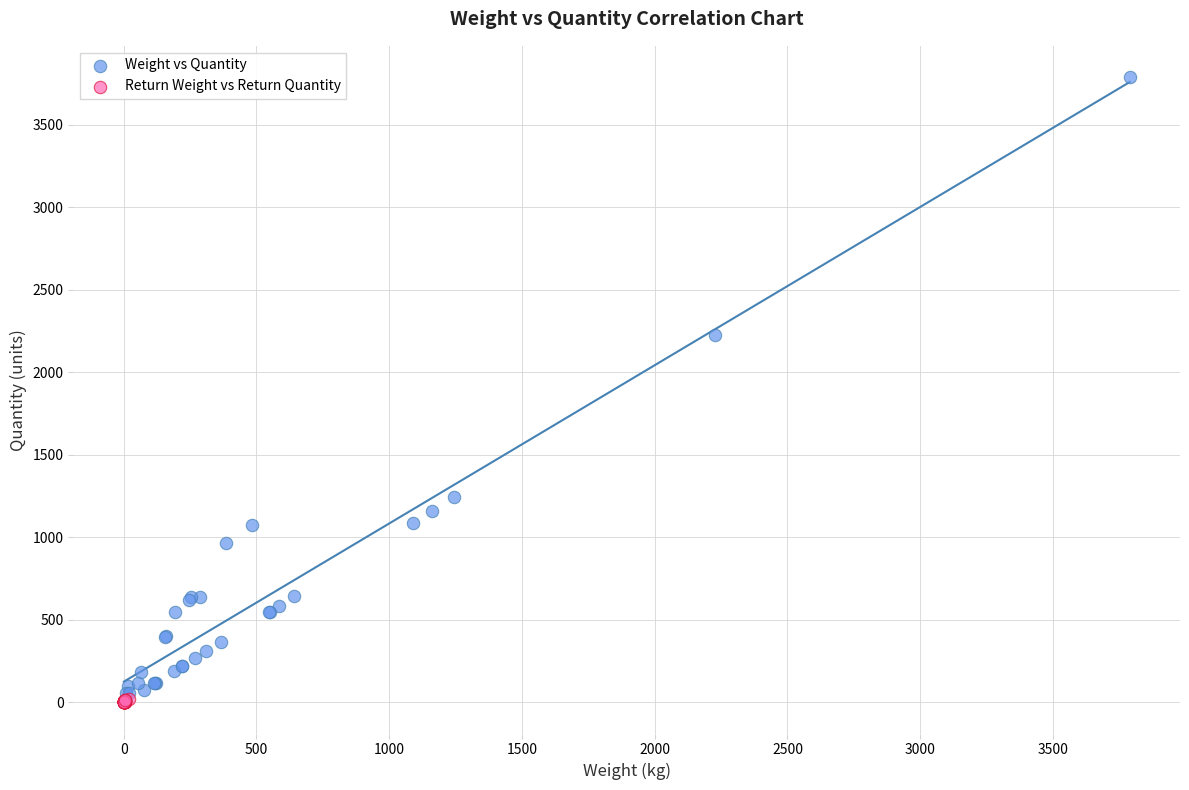

Which series reaches the maximum Y coordinate?

Weight vs Quantity